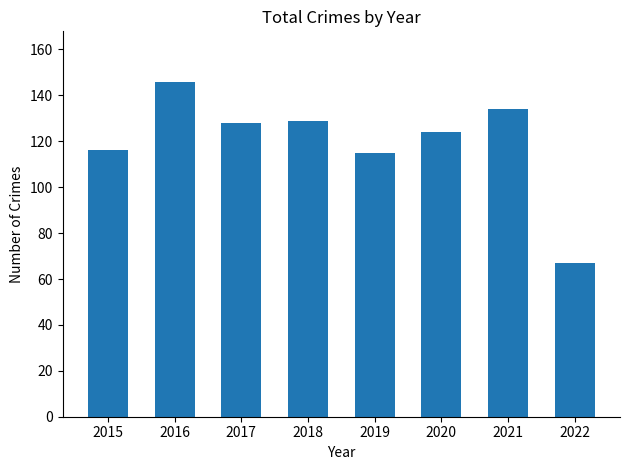

At which category does the chart reach its minimum across all series?

2022